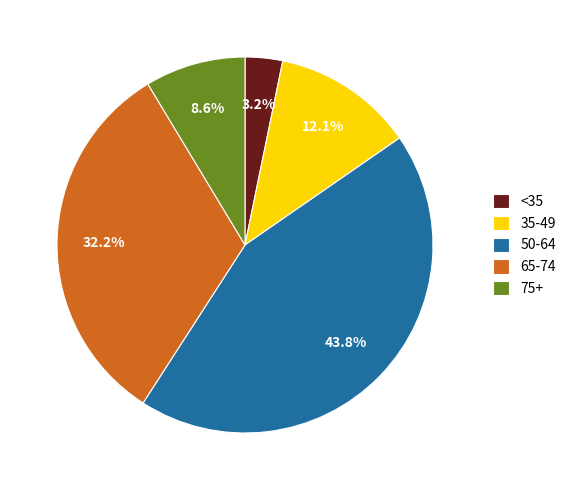

How many segments does this pie chart have?

5